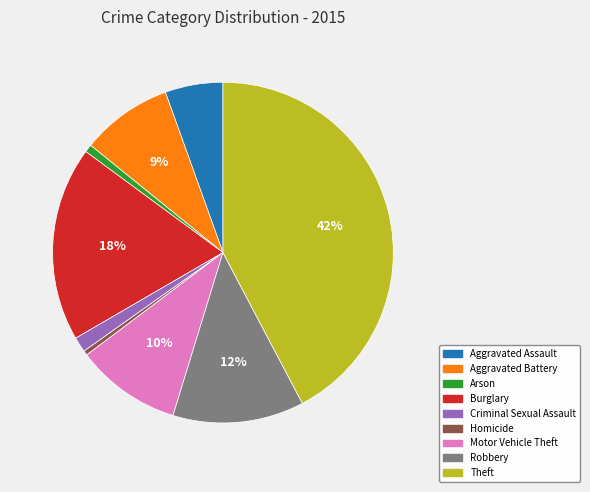

The Theft slice represents 42% of the pie. True or false?

True